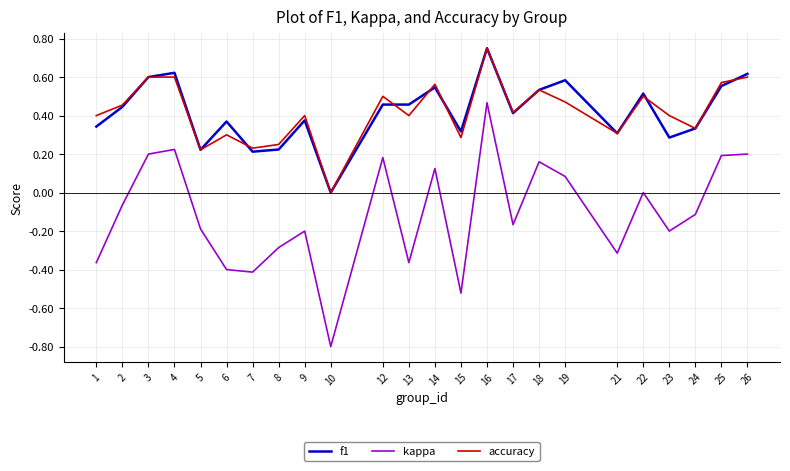

Which category has the highest value in the accuracy series?

16